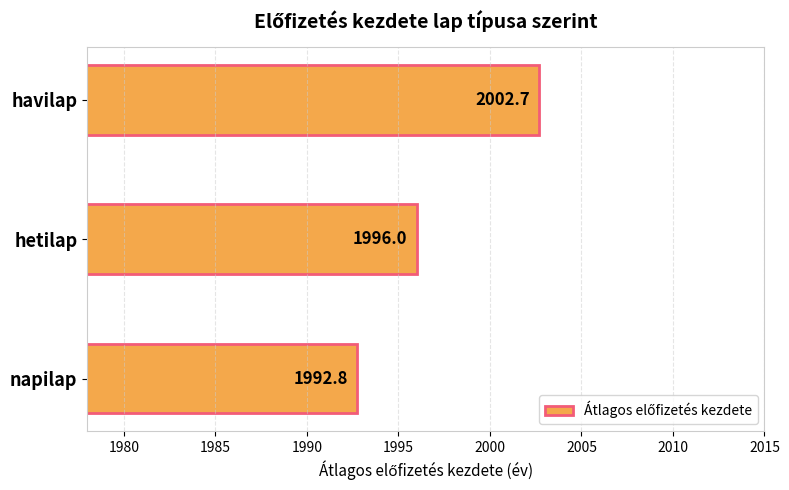

Rank the categories by value from highest to lowest.

havilap, hetilap, napilap